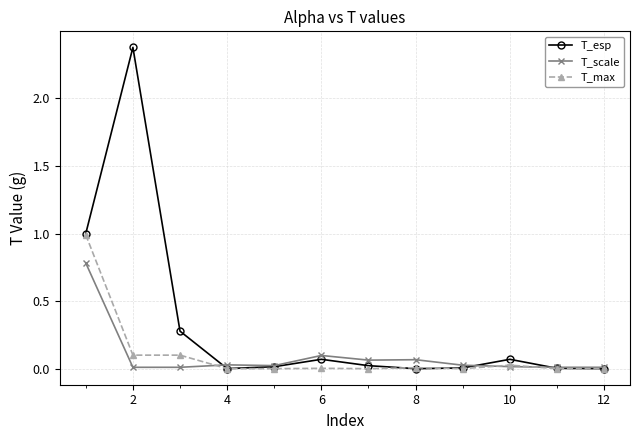

List the series in order of their peak value, highest first.

T_esp, T_max, T_scale